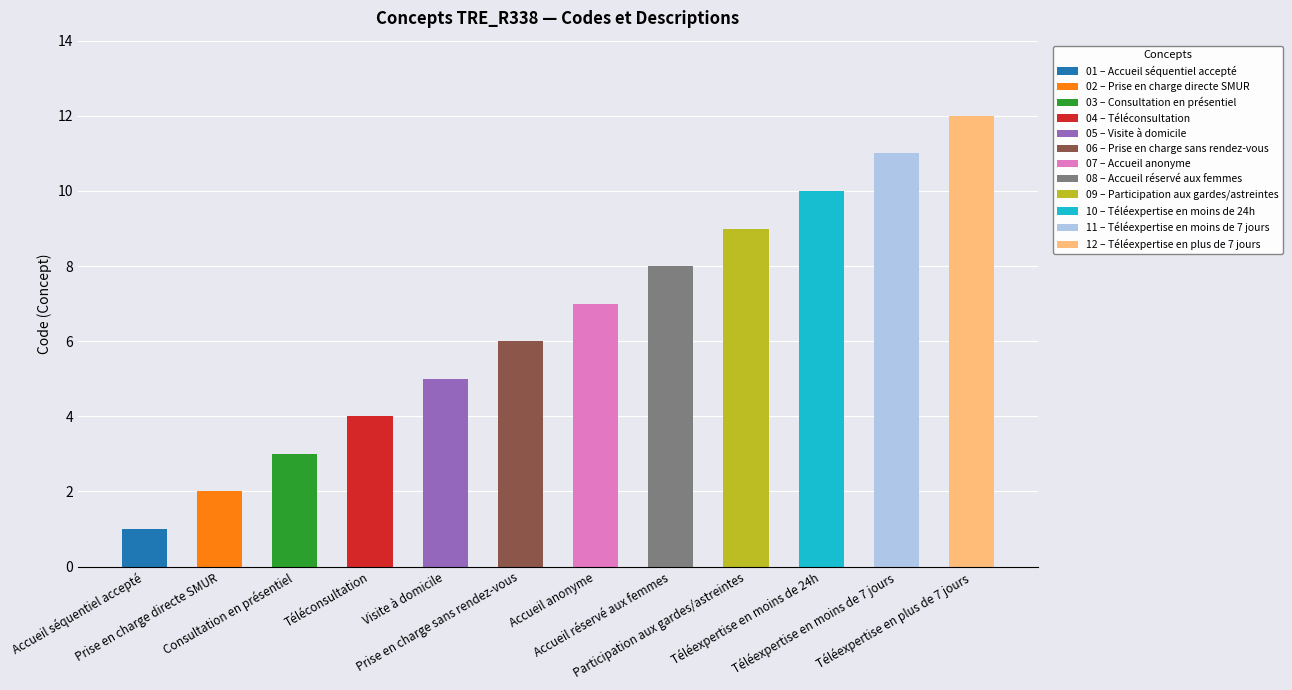

The chart shows a value of 7 at Téléconsultation. True or false?

False